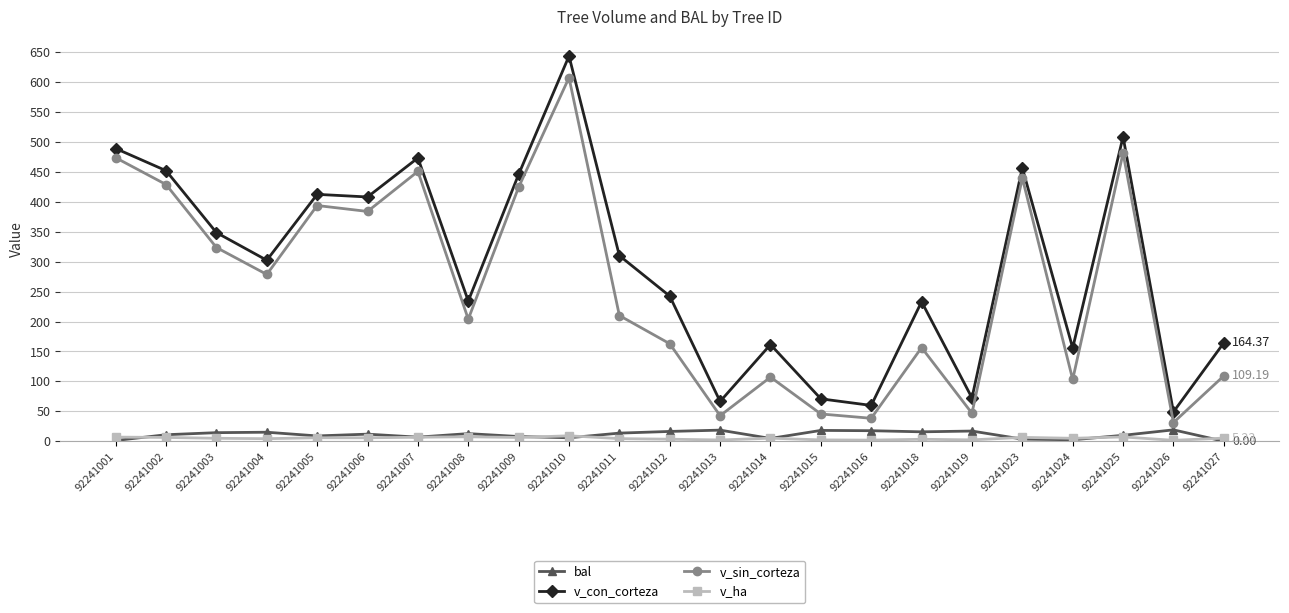

In v_con_corteza, how many points are lower than both neighbors (excluding endpoints)?

8